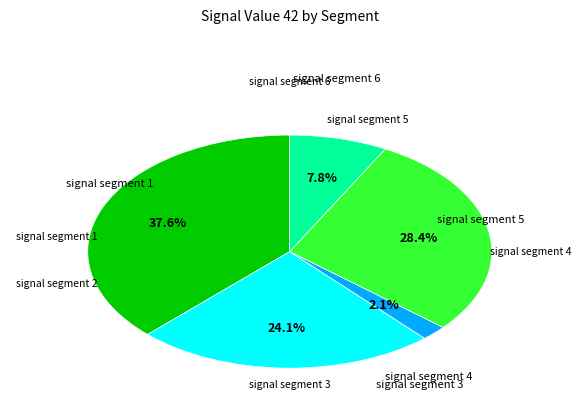

Which slice is the largest?

signal segment 1